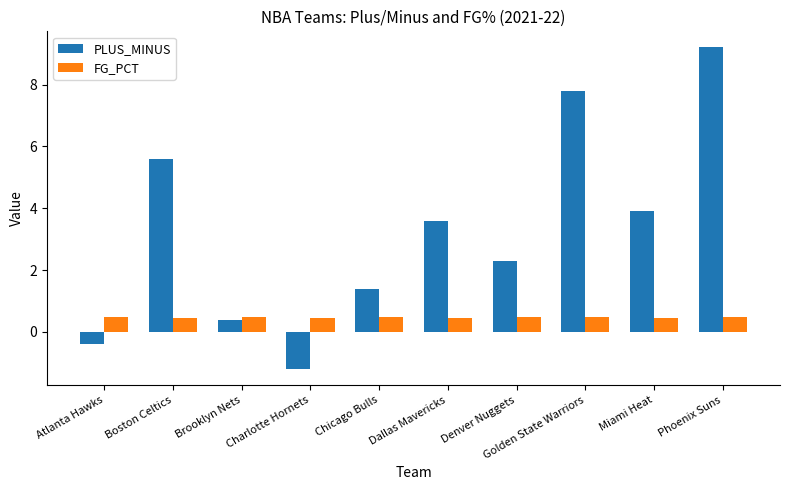

Which series has the widest spread of values?

PLUS_MINUS